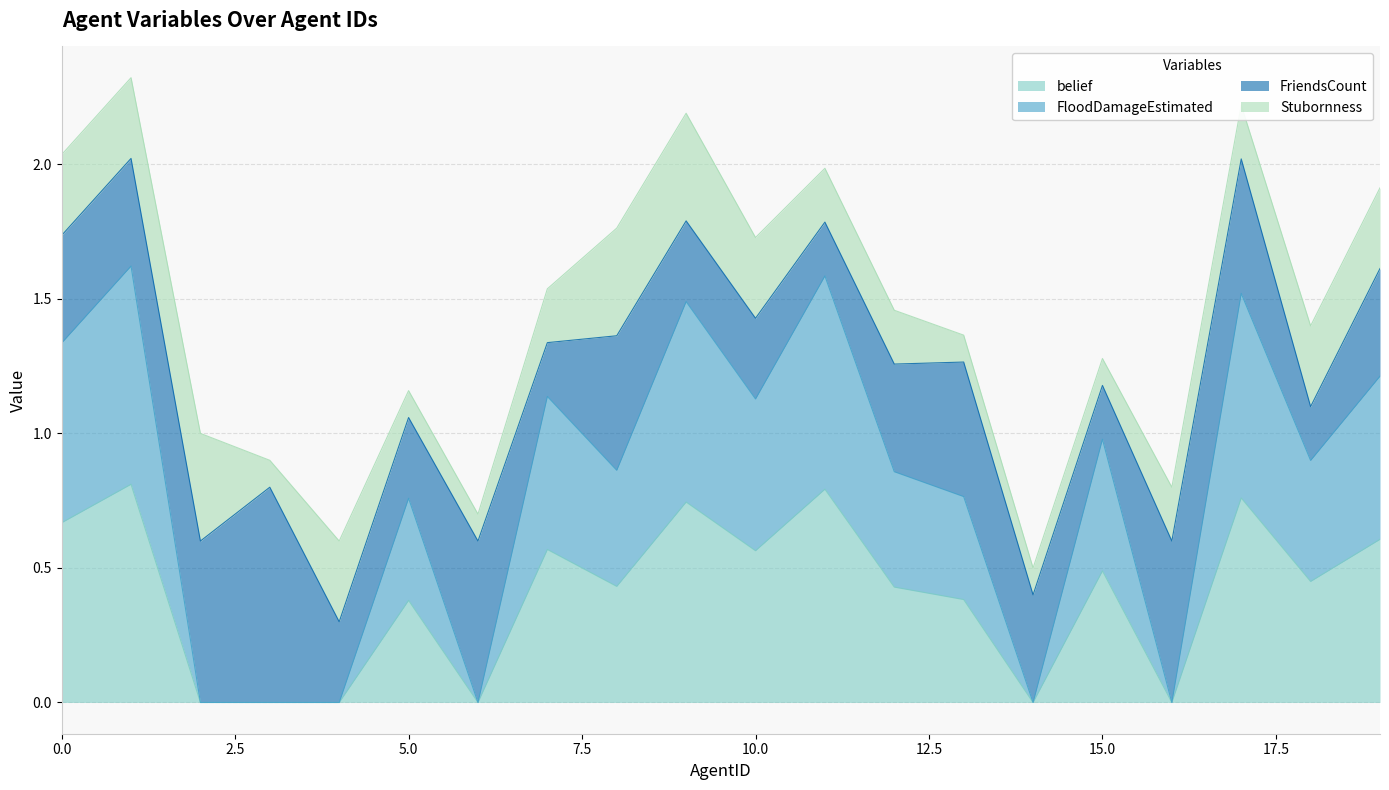

At which category does belief reach its first local peak?

1